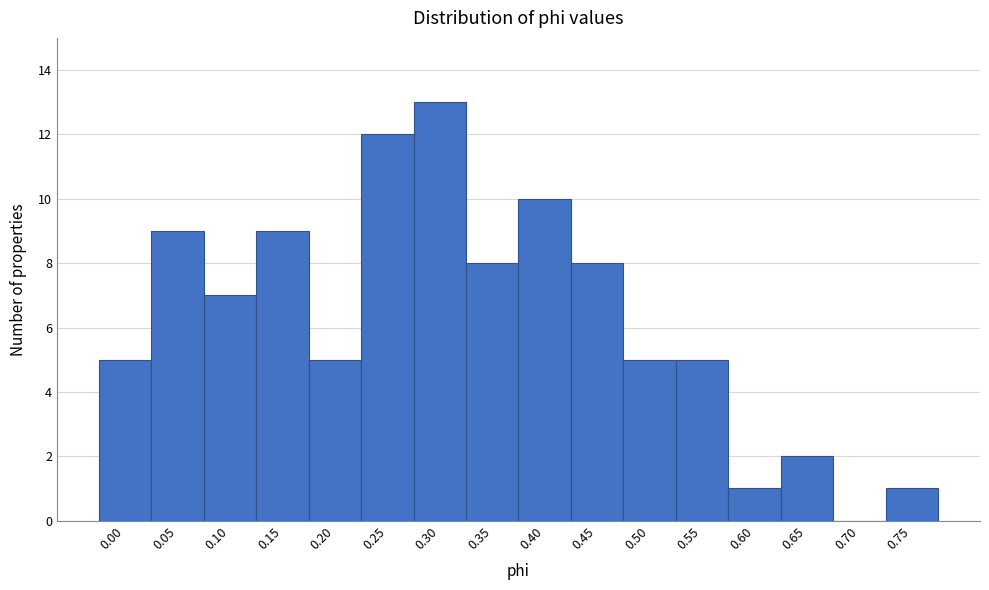

Reading left to right, what are all the values shown in this chart?

0.00=5	0.05=9	0.10=7	0.15=9	0.20=5	0.25=12	0.30=13	0.35=8	0.40=10	0.45=8	0.50=5	0.55=5	0.60=1	0.65=2	0.70=0	0.75=1